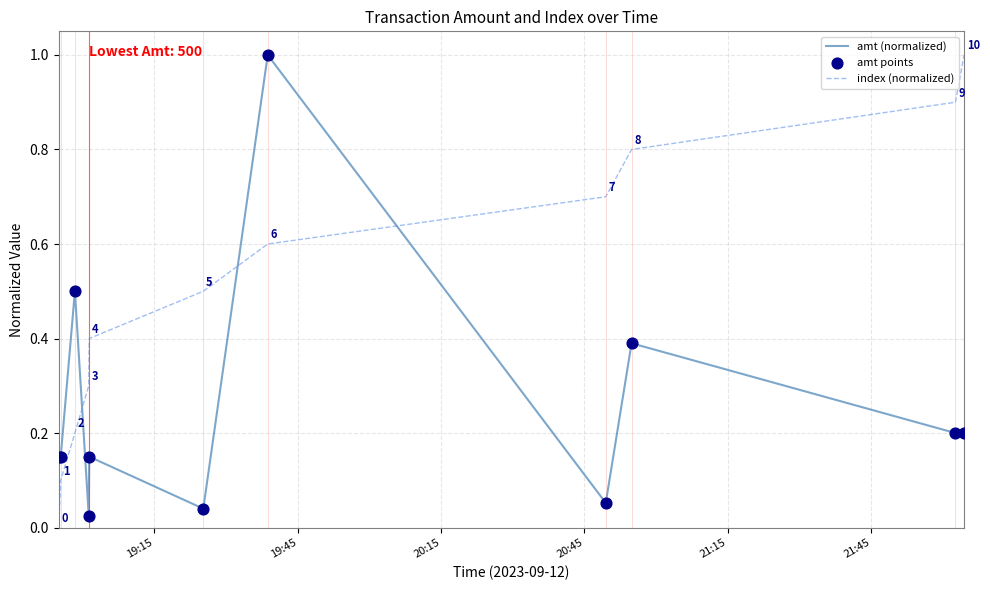

Which series has the largest total across all categories?

index (normalized)